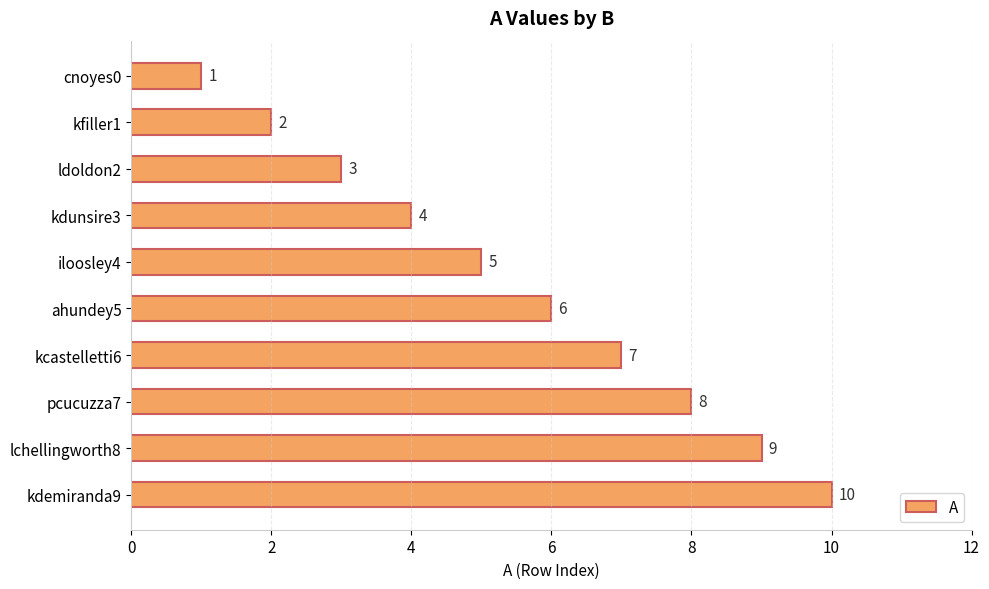

What is the difference between the values at ldoldon2 and kdemiranda9?

7